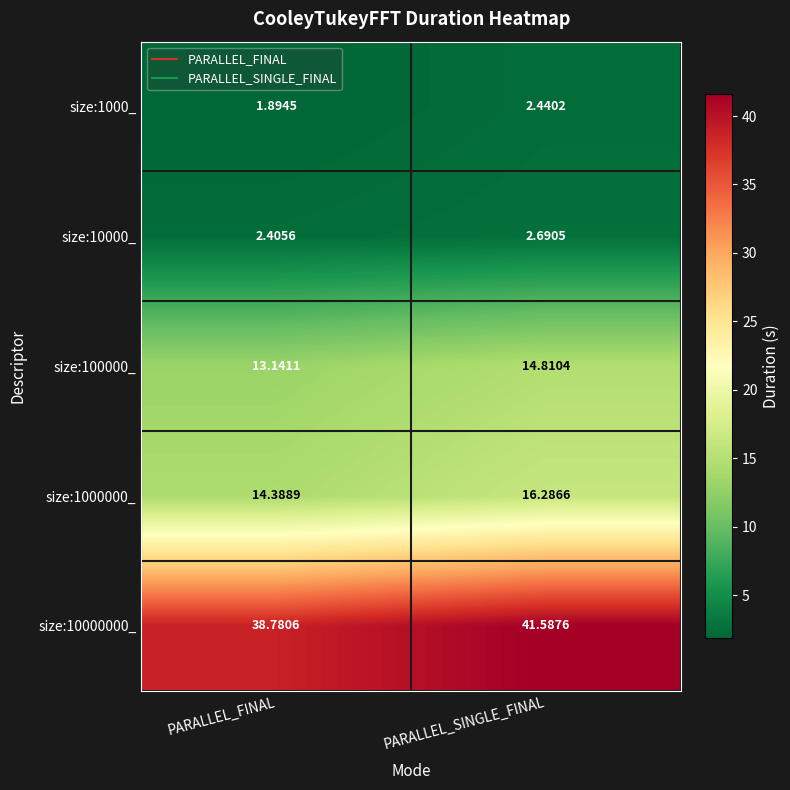

Where does the size:1000_ series first go above 2?

PARALLEL_SINGLE_FINAL